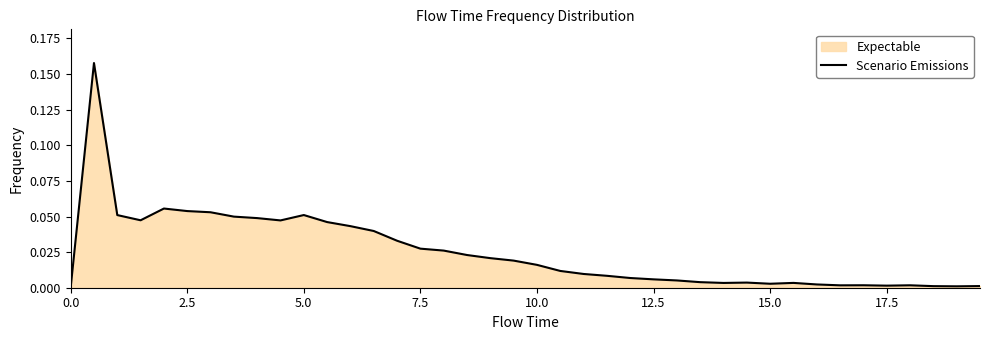

The value at 17.5 is 0.0. True or false?

True